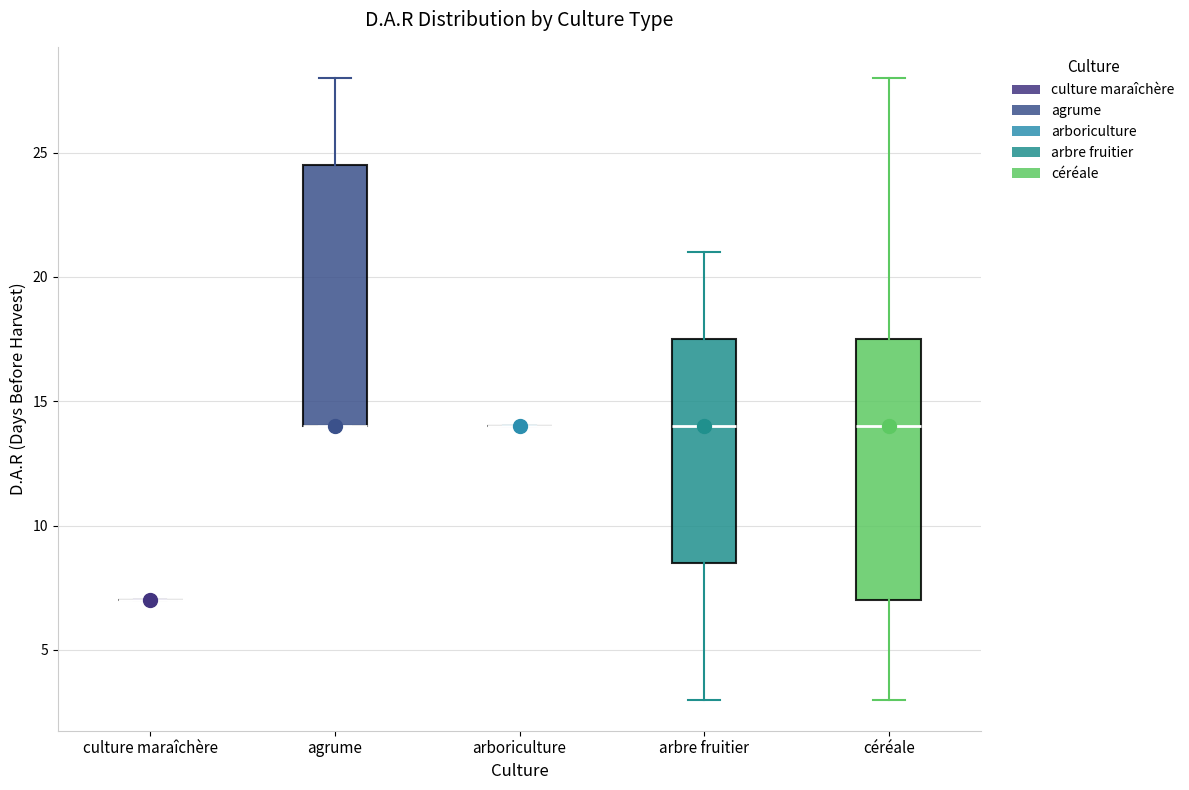

Reading left to right, read every box against the y-axis: the position of its median line, the range the box covers, and the ends of its whiskers. The values are not printed on the chart, so give them approximately, as read against the axis.

culture maraîchère: box collapsed to a line at 7.0, whiskers 7.0 to 7.0
agrume: median 14.0 (drawn on the box's lower edge), box 14.0 to 24.5, whiskers 14.0 to 28.0
arboriculture: box collapsed to a line at 14.0, whiskers 14.0 to 14.0
arbre fruitier: median 14.0, box 8.5 to 17.5, whiskers 3.0 to 21.0
céréale: median 14.0, box 7.0 to 17.5, whiskers 3.0 to 28.0